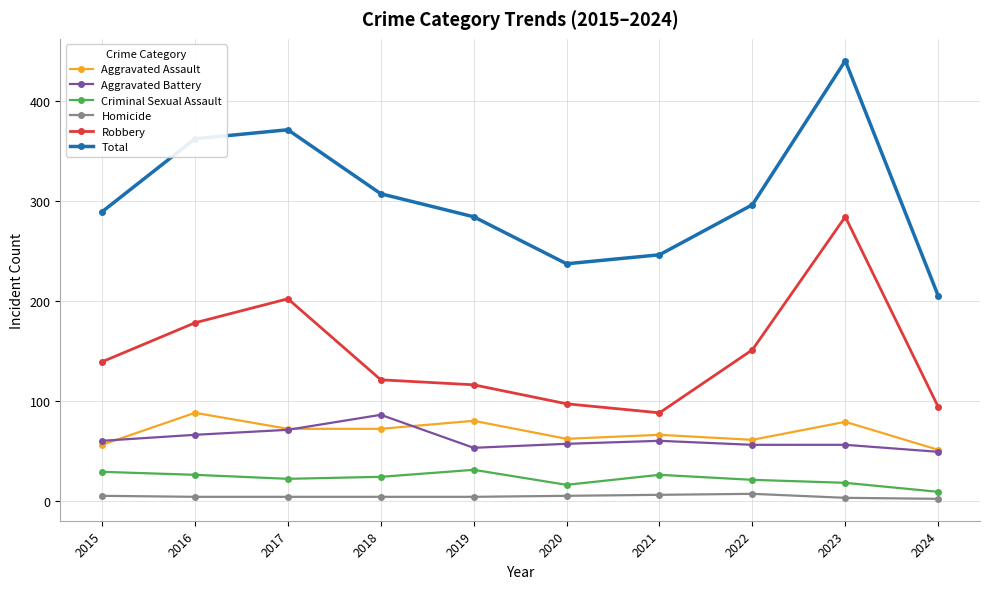

What is the total value across all series at 2024?

410